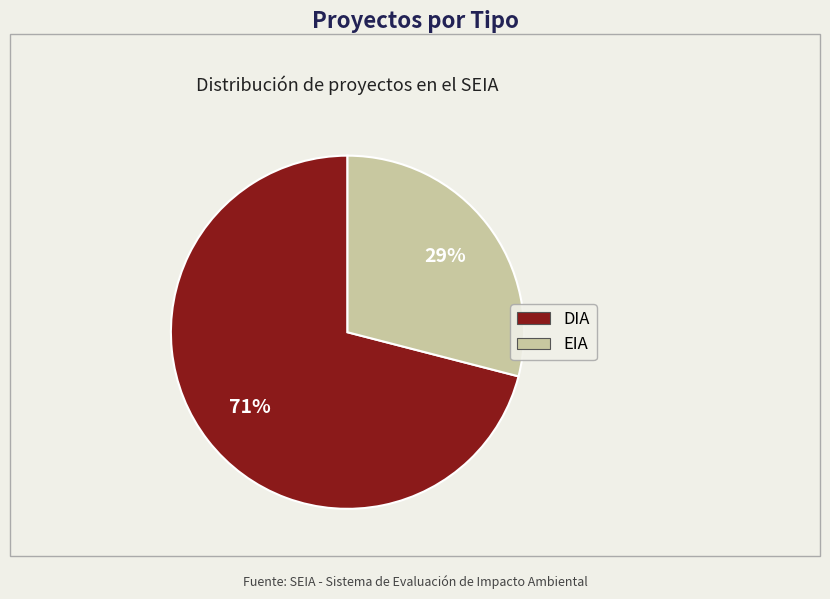

To the nearest percent, what is the difference between the EIA and DIA slice percentages?

42%